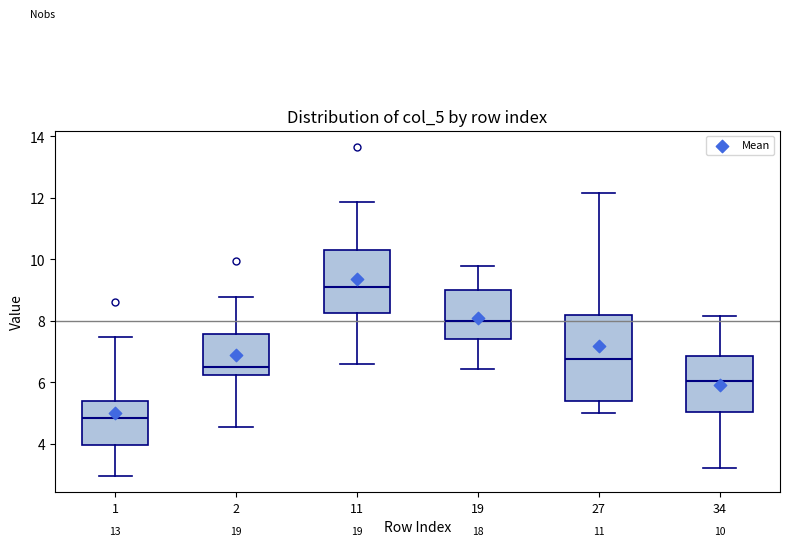

Which box has the lowest median line?

1